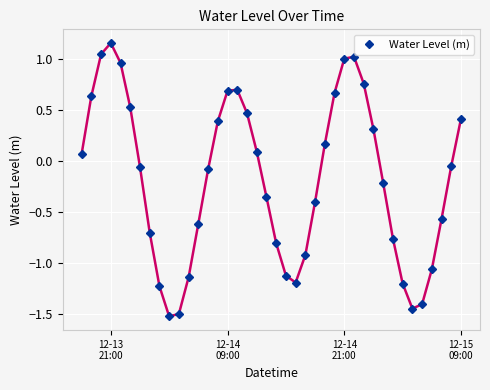

How many lines are shown in the chart?

1